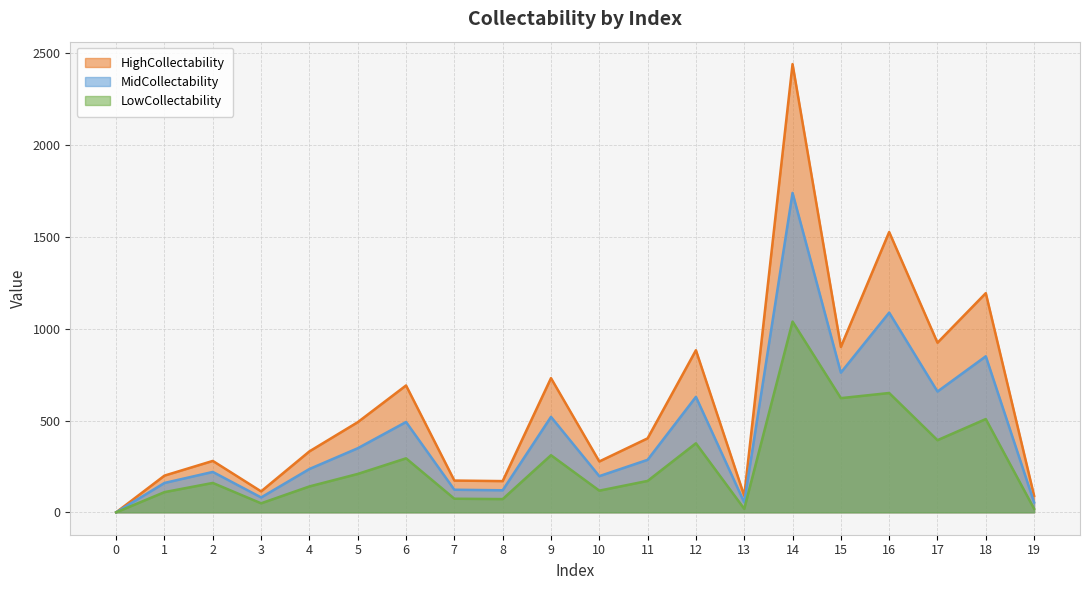

Does the chart display data point markers on the line(s)?

No